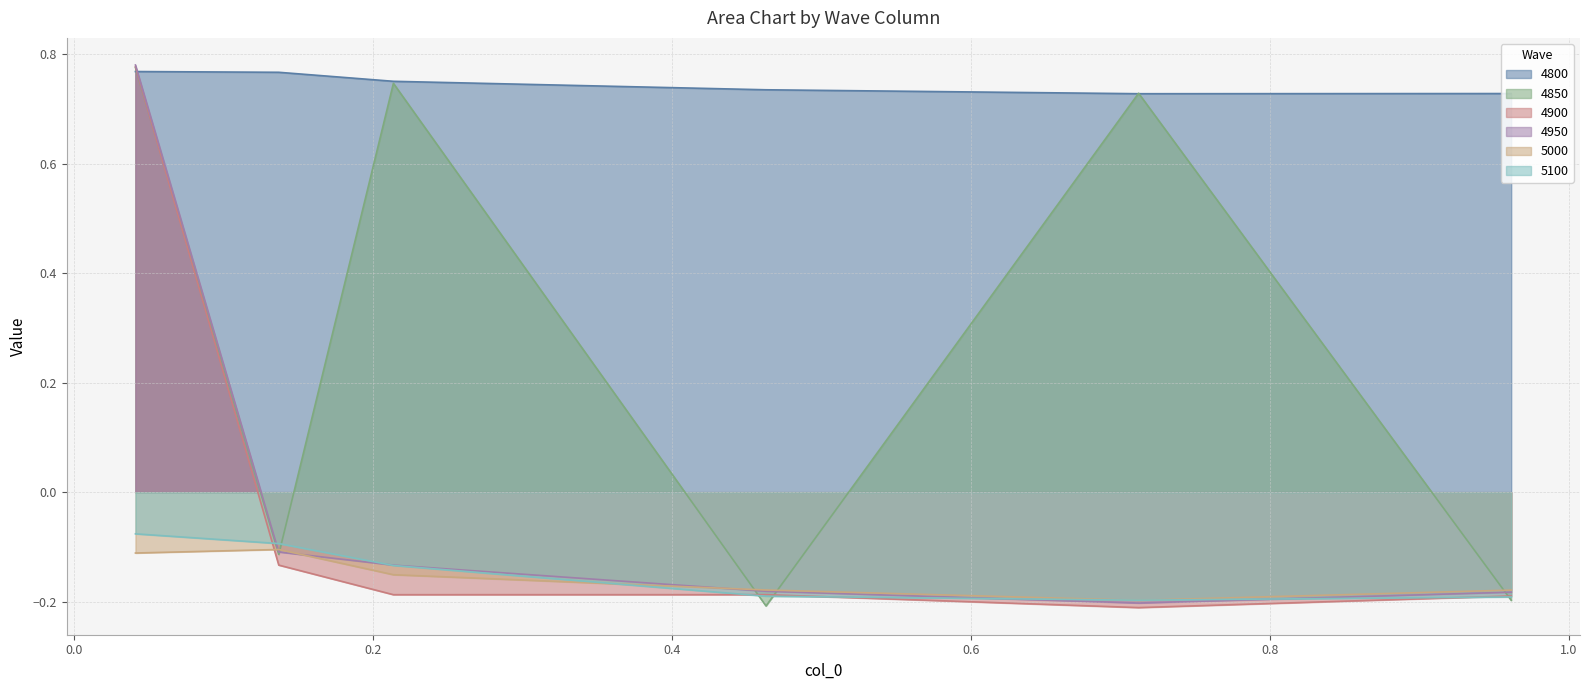

What is the label of the 1st point from the left?

0.0410958904109589